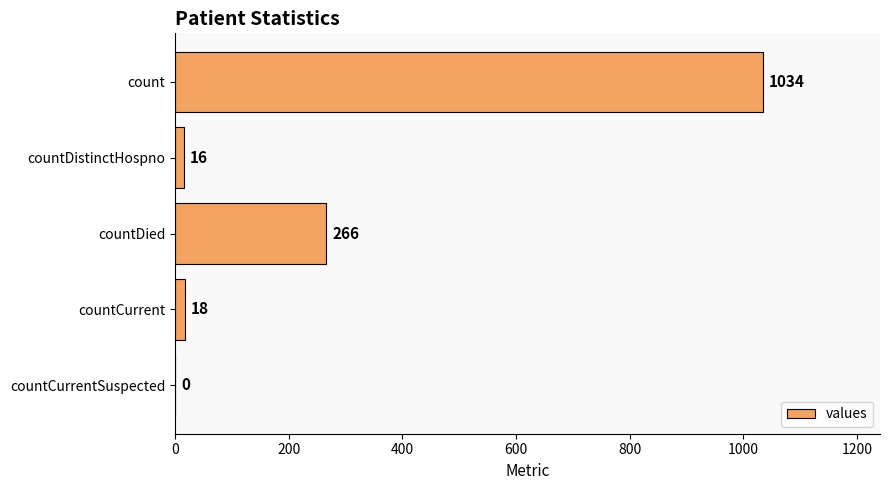

What is the sum of all values?

1334